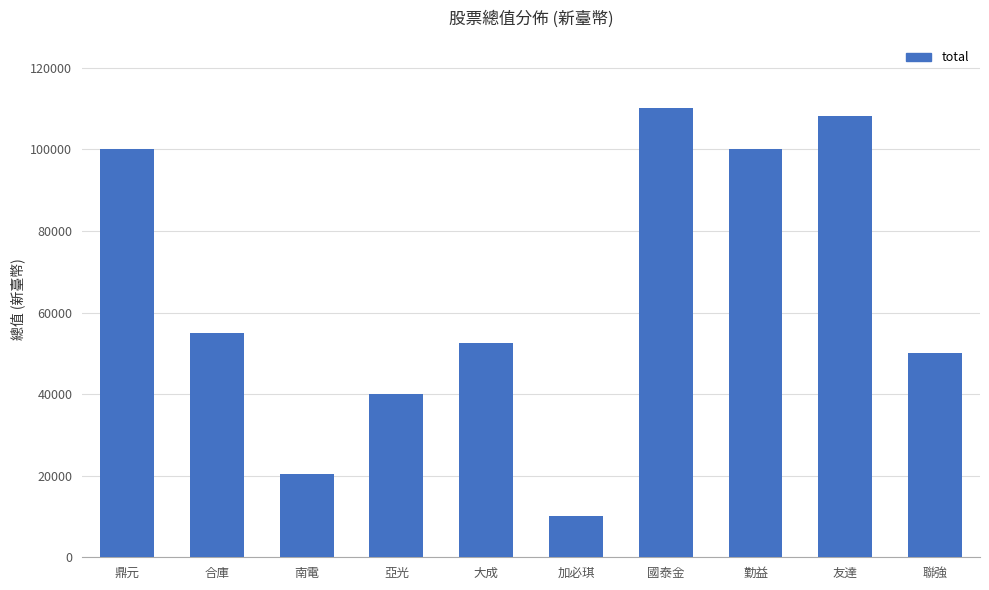

Is it true that the value at 友達 is 108130?

True